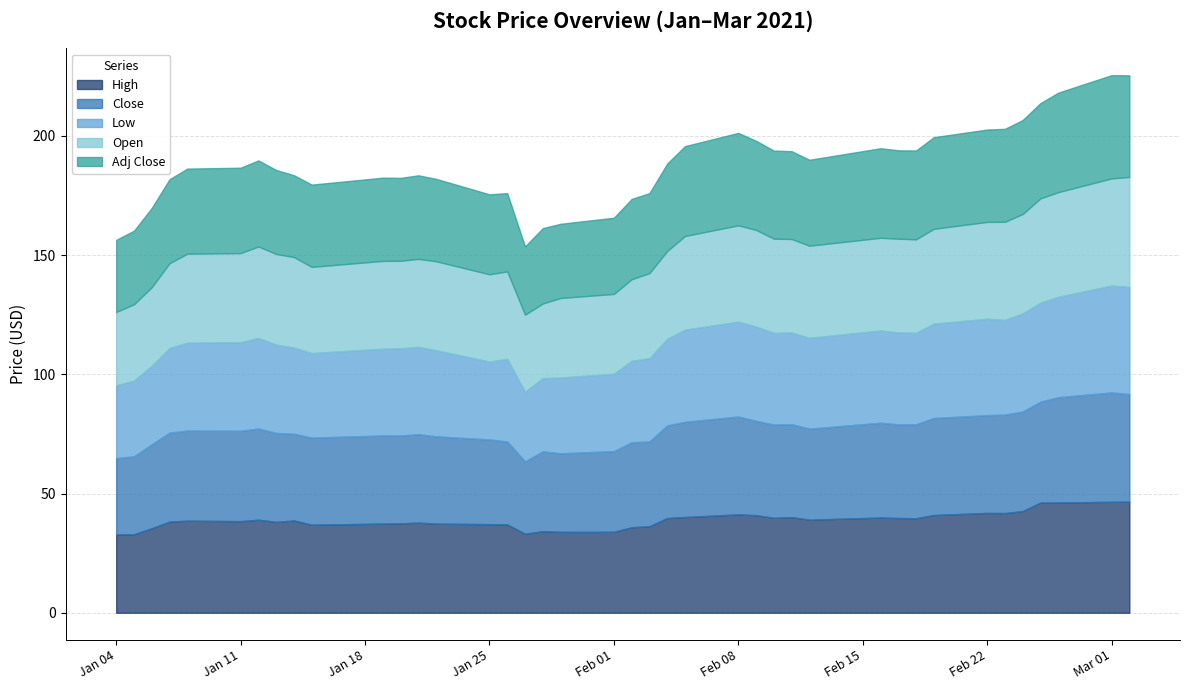

True or false: Adj Close has a value of 54.3 at 2021-02-03.

False